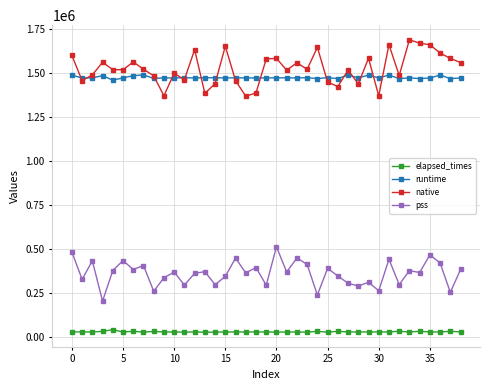

What is the maximum value for pss?

511886